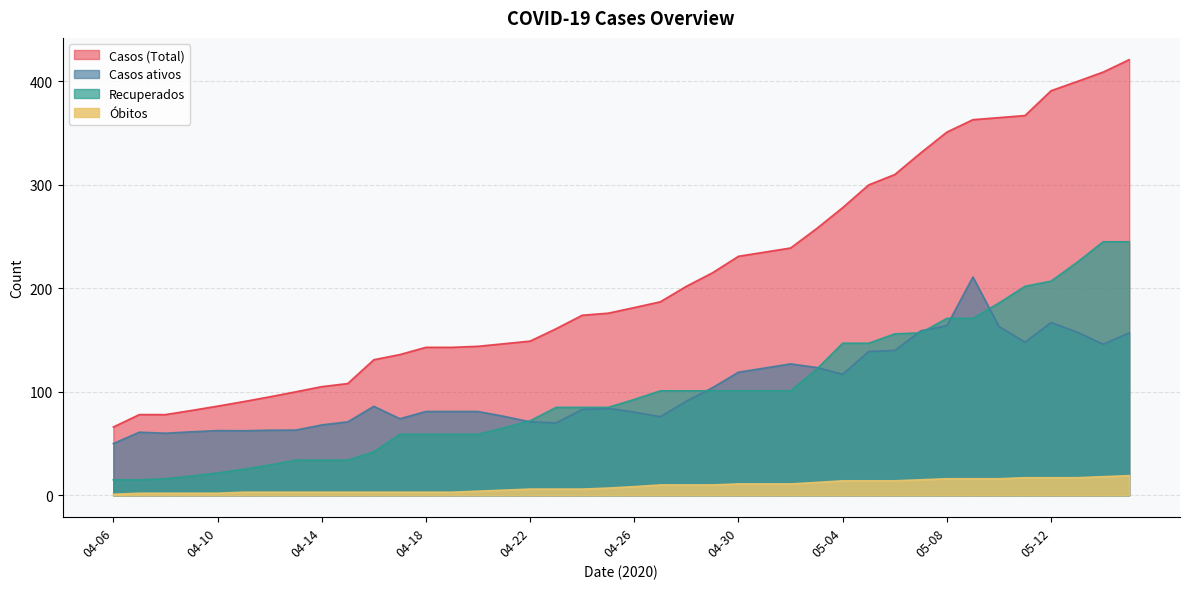

Reading left to right, extract all data points from this chart.

Casos (Total): 04-06=66.0	04-07=78.0	04-08=78.0	04-09=82.0	04-10=86.2	04-11=90.5	04-12=95.2	04-13=100.0	04-14=105.0	04-15=108.0	04-16=131.0	04-17=136.0	04-18=143.0	04-19=143.0	04-20=144.0	04-21=146.5	04-22=149.0	04-23=161.0	04-24=174.0	04-25=176.0	04-26=181.4	04-27=187.0	04-28=202.0	04-29=215.0	04-30=231.0	05-01=235.0	05-02=239.0	05-03=257.8	05-04=278.0	05-05=300.0	05-06=310.0	05-07=331.0	05-08=351.0	05-09=363.0	05-10=365.0	05-11=367.0	05-12=391.0	05-13=399.9	05-14=409.0	05-15=421.0
Casos ativos: 04-06=50.0	04-07=61.0	04-08=60.0	04-09=61.4	04-10=62.5	04-11=62.4	04-12=62.9	04-13=63.0	04-14=68.0	04-15=71.0	04-16=86.0	04-17=74.0	04-18=81.0	04-19=81.0	04-20=81.0	04-21=76.3	04-22=71.0	04-23=70.0	04-24=83.0	04-25=84.0	04-26=80.4	04-27=76.0	04-28=91.0	04-29=104.0	04-30=119.0	05-01=123.0	05-02=127.0	05-03=123.5	05-04=117.0	05-05=139.0	05-06=140.0	05-07=159.0	05-08=164.0	05-09=211.0	05-10=163.1	05-11=148.0	05-12=167.0	05-13=157.7	05-14=146.0	05-15=157.0
Recuperados: 04-06=15.0	04-07=15.0	04-08=16.0	04-09=18.6	04-10=21.6	04-11=25.1	04-12=29.2	04-13=34.0	04-14=34.0	04-15=34.0	04-16=42.0	04-17=59.0	04-18=59.0	04-19=59.0	04-20=59.0	04-21=65.2	04-22=72.0	04-23=85.0	04-24=85.0	04-25=85.0	04-26=92.7	04-27=101.0	04-28=101.0	04-29=101.0	04-30=101.0	05-01=101.0	05-02=101.0	05-03=121.8	05-04=147.0	05-05=147.0	05-06=156.0	05-07=157.0	05-08=171.0	05-09=171.0	05-10=185.8	05-11=202.0	05-12=207.0	05-13=225.2	05-14=245.0	05-15=245.0
Óbitos: 04-06=1.0	04-07=2.0	04-08=2.0	04-09=2.0	04-10=2.0	04-11=3.0	04-12=3.0	04-13=3.0	04-14=3.0	04-15=3.0	04-16=3.0	04-17=3.0	04-18=3.0	04-19=3.0	04-20=4.0	04-21=5.0	04-22=6.0	04-23=6.0	04-24=6.0	04-25=7.0	04-26=8.4	04-27=10.0	04-28=10.0	04-29=10.0	04-30=11.0	05-01=11.0	05-02=11.0	05-03=12.4	05-04=14.0	05-05=14.0	05-06=14.0	05-07=15.0	05-08=16.0	05-09=16.0	05-10=16.0	05-11=17.0	05-12=17.0	05-13=17.0	05-14=18.0	05-15=19.0